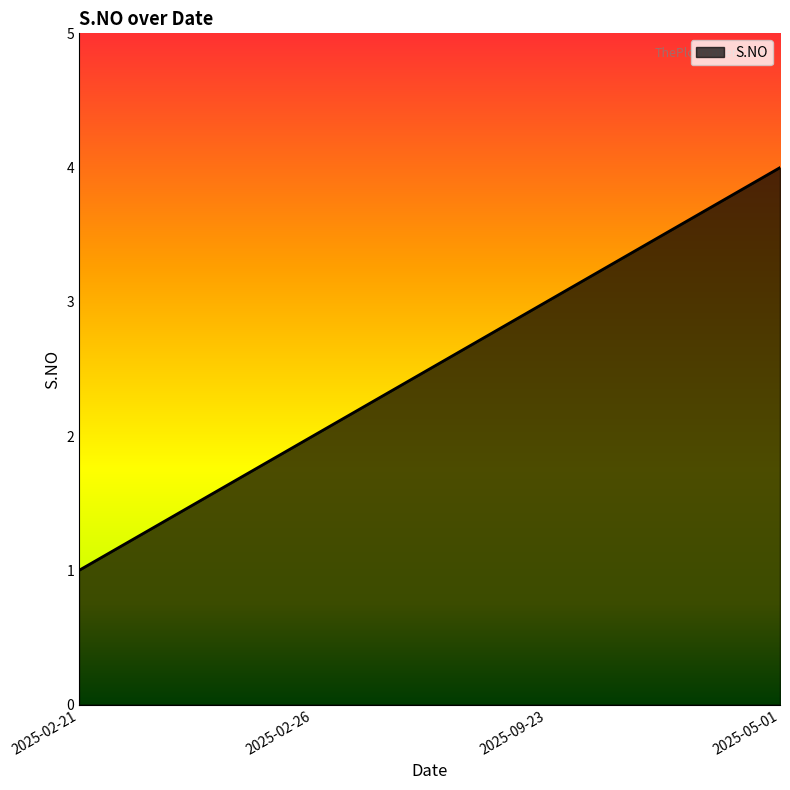

What is the difference between the values at 2025-02-26 and 2025-09-23?

1